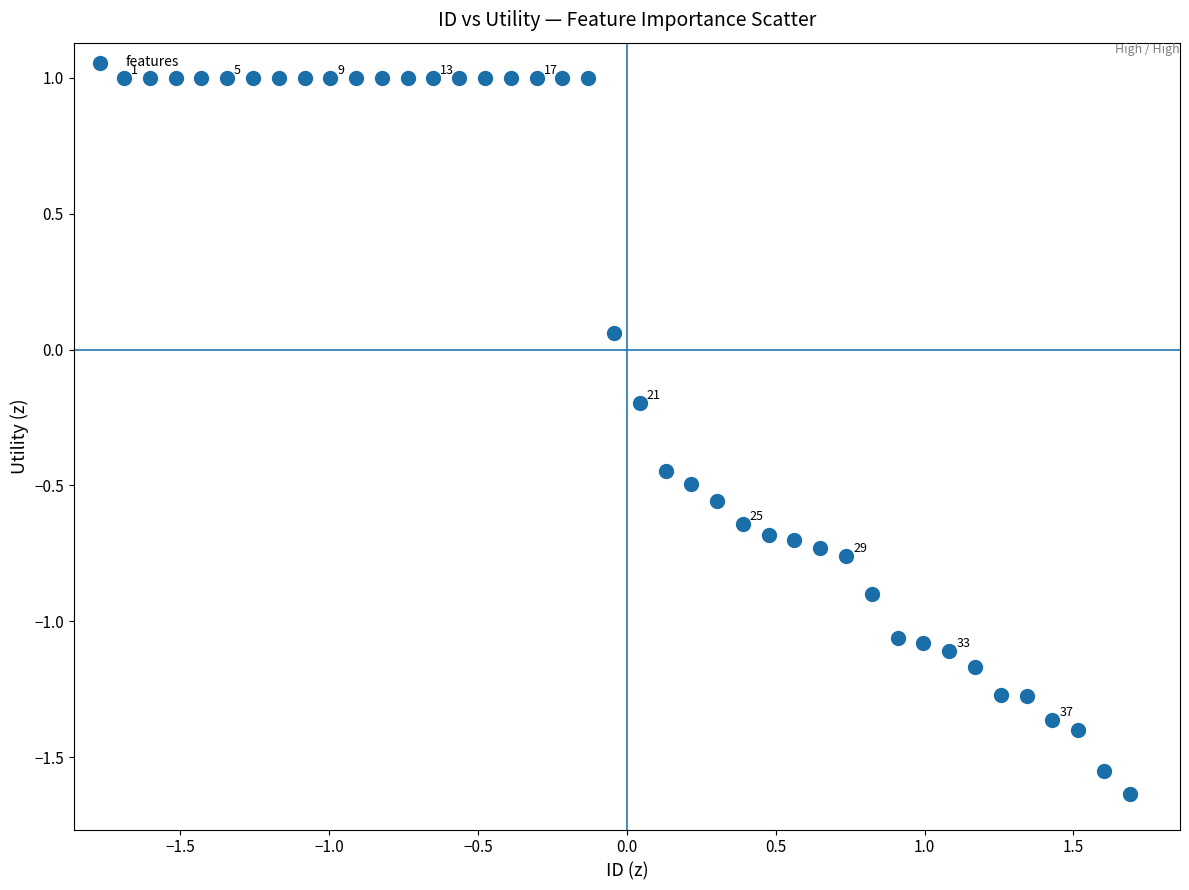

What is the range of X values (max minus min)?

3.4